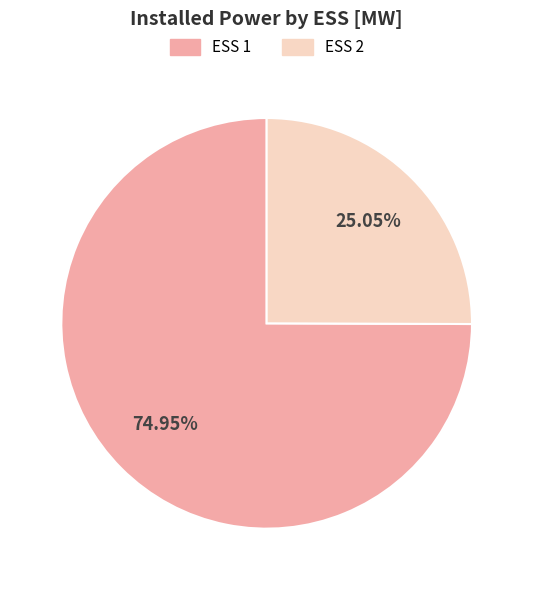

What is the smallest slice in the pie chart?

ESS 2